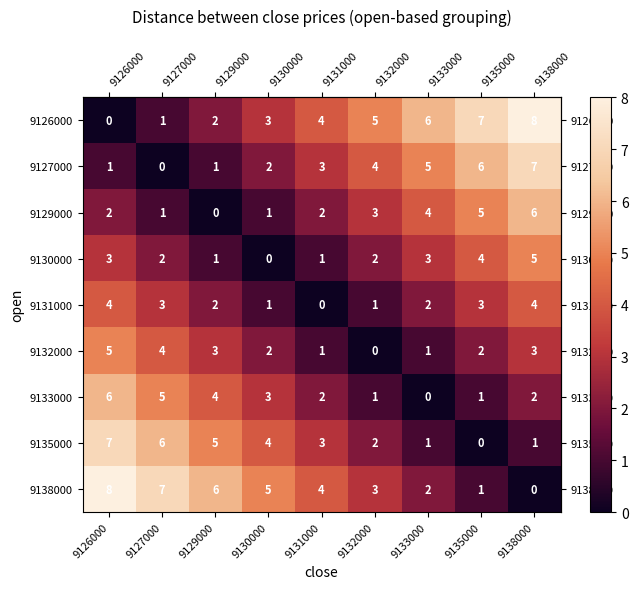

What value does the 9138000 series have at 9132000?

3